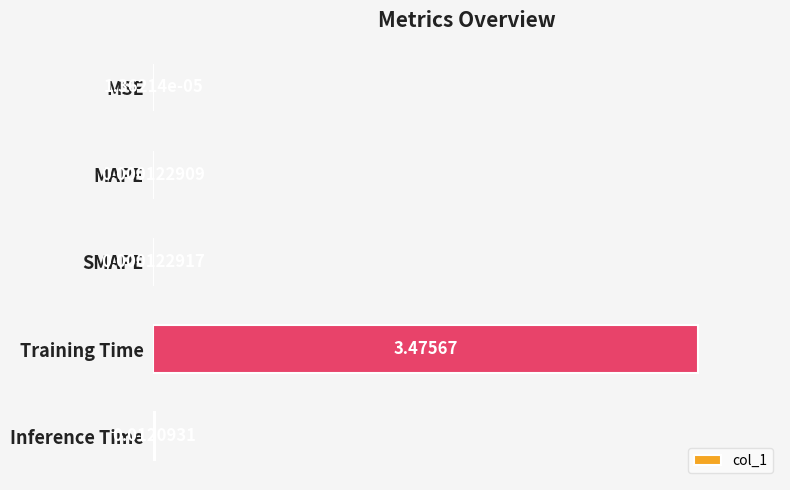

Which label corresponds to the largest value in the chart?

Training Time